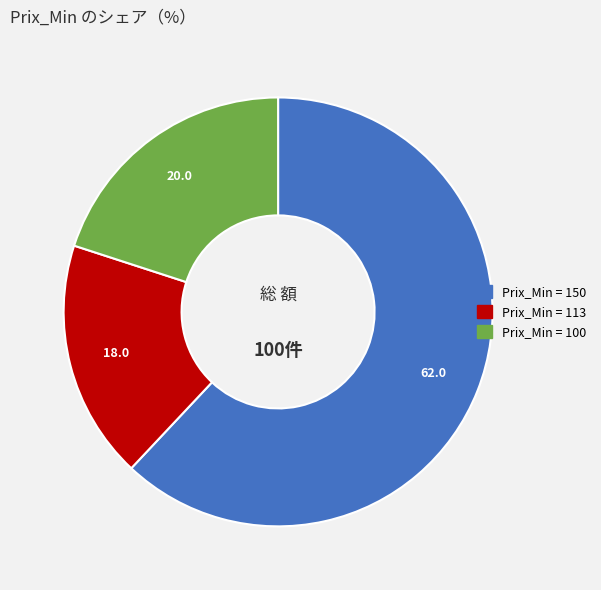

Does any single category account for the majority?

Yes